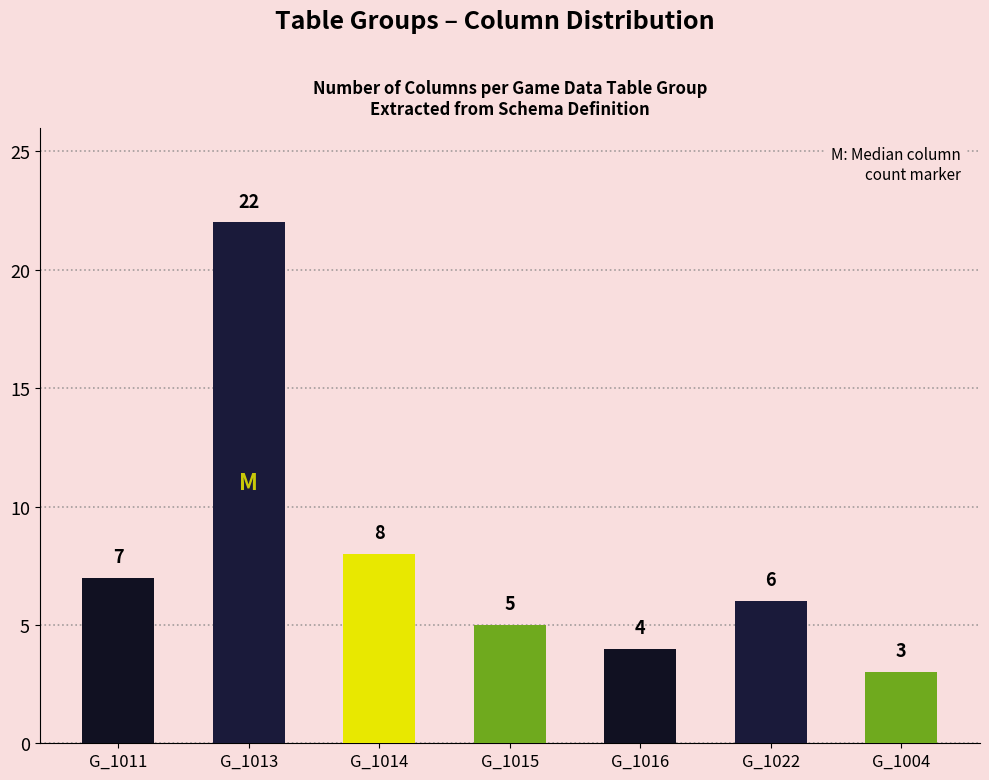

Reading left to right, what are all the values shown in this chart?

G_1011=7	G_1013=22	G_1014=8	G_1015=5	G_1016=4	G_1022=6	G_1004=3